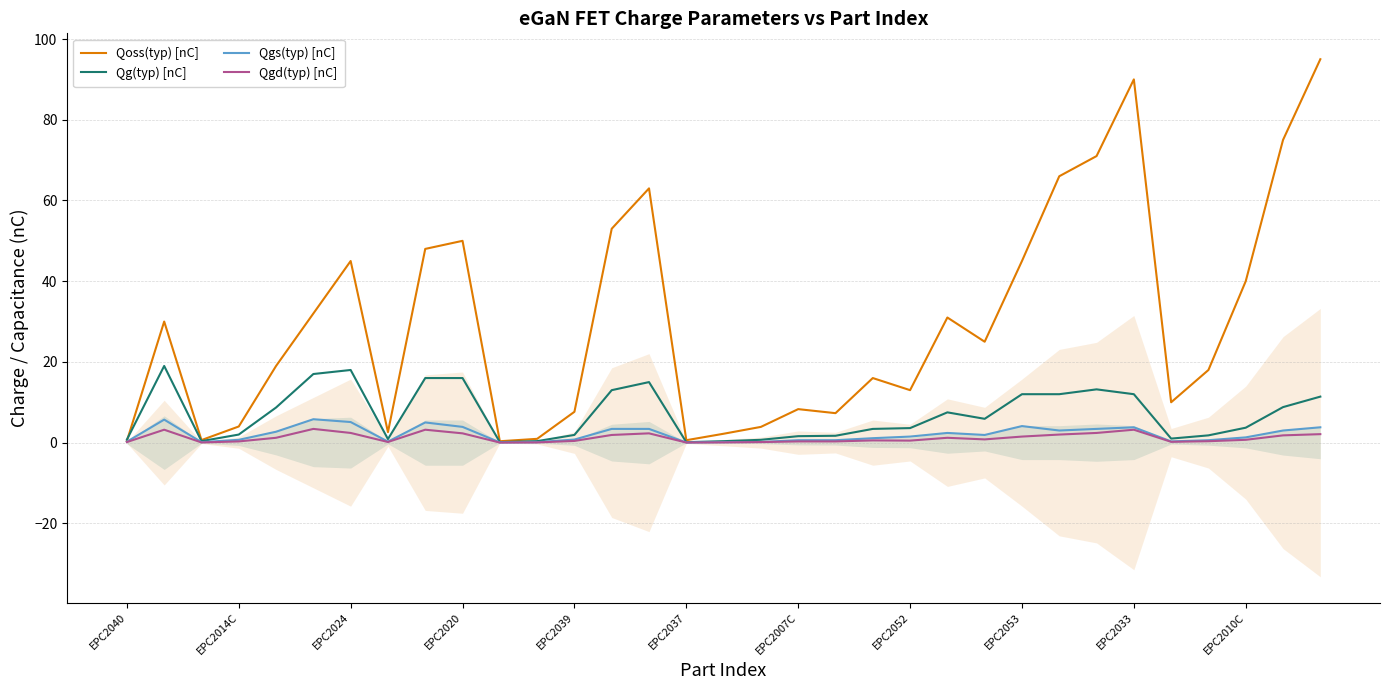

Reading left to right, transcribe all the data shown in this chart.

Qoss(typ) [nC]: 0.4	30.0	0.6	4.0	19.0	32.0	45.0	2.6	48.0	50.0	0.3	0.9	7.6	53.0	63.0	0.6	2.2	3.9	8.3	7.3	16.0	13.0	31.0	25.0	45.0	66.0	71.0	90.0	10.0	18.0	40.0	75.0	95.0
Qg(typ) [nC]: 0.7	19.0	0.4	2.0	8.7	17.0	18.0	0.9	16.0	16.0	0.1	0.4	1.9	13.0	15.0	0.1	0.4	0.7	1.6	1.7	3.4	3.6	7.5	5.9	12.0	12.0	13.2	12.0	1.0	1.8	3.7	8.8	11.4
Qgs(typ) [nC]: 0.2	5.7	0.1	0.7	2.7	5.8	5.1	0.2	5.0	3.9	0.1	0.1	0.8	3.4	3.4	0.0	0.1	0.2	0.6	0.6	1.1	1.5	2.4	1.9	4.1	3.0	3.4	3.8	0.3	0.6	1.3	3.0	3.8
Qgd(typ) [nC]: 0.1	3.2	0.0	0.3	1.2	3.4	2.4	0.2	3.2	2.3	0.0	0.1	0.4	1.9	2.3	0.0	0.1	0.1	0.3	0.3	0.6	0.5	1.2	0.8	1.5	2.0	2.4	3.2	0.2	0.3	0.7	1.8	2.1